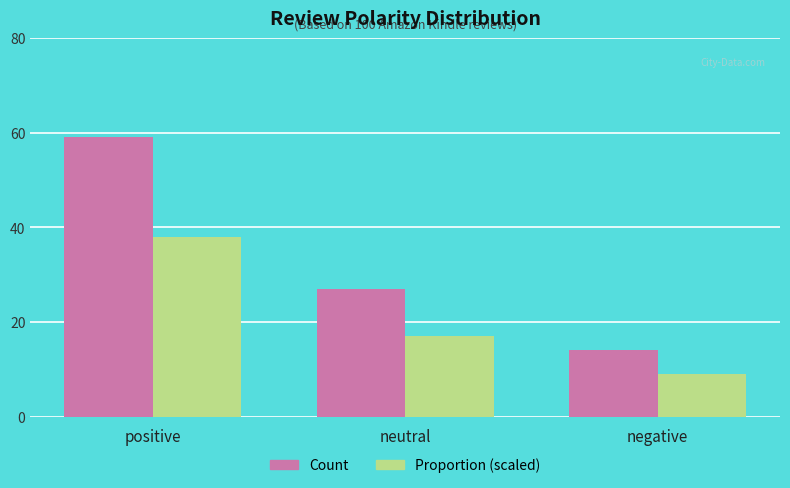

What are all the series names shown in the legend?

Count, Proportion (scaled)